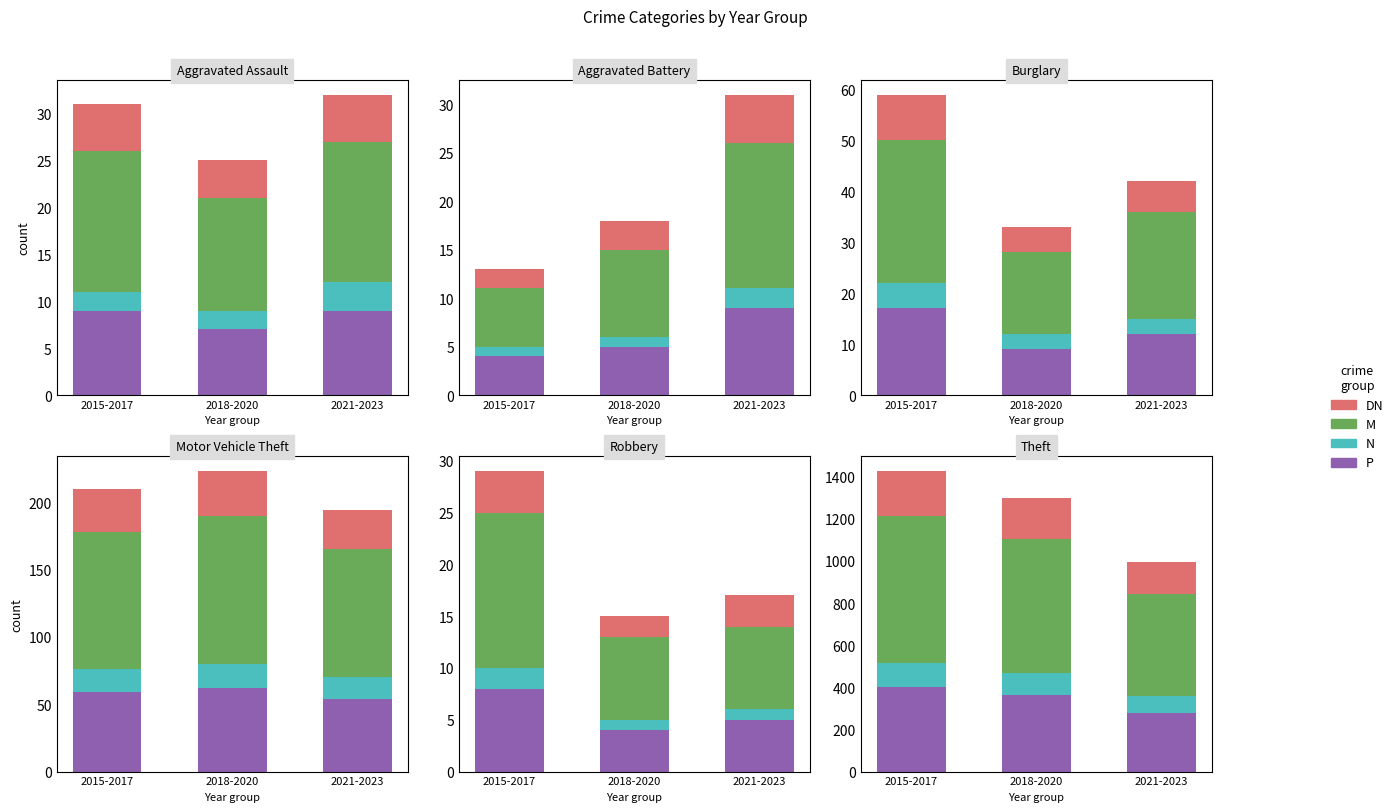

What is the difference between the maximum and minimum values in the M series?

3